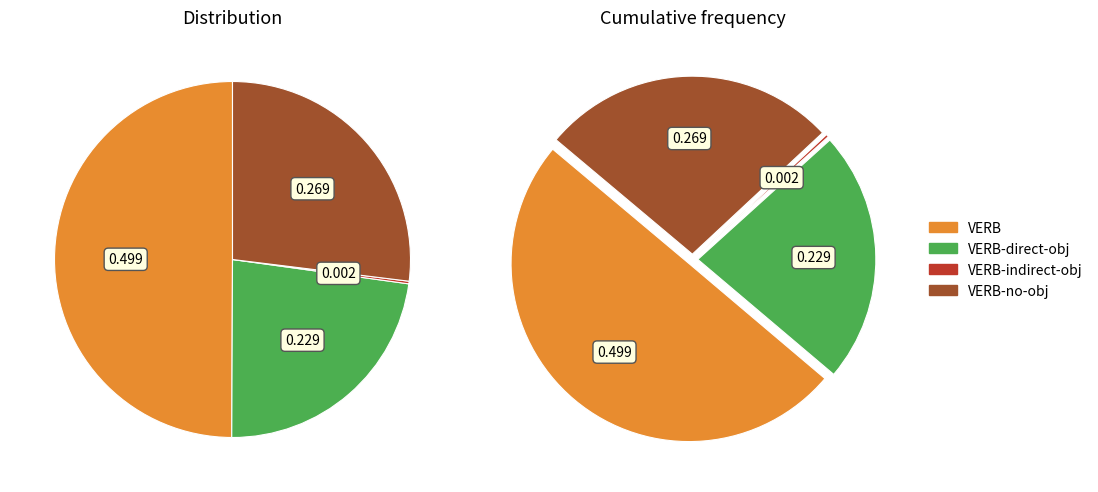

Does any single category account for the majority?

No